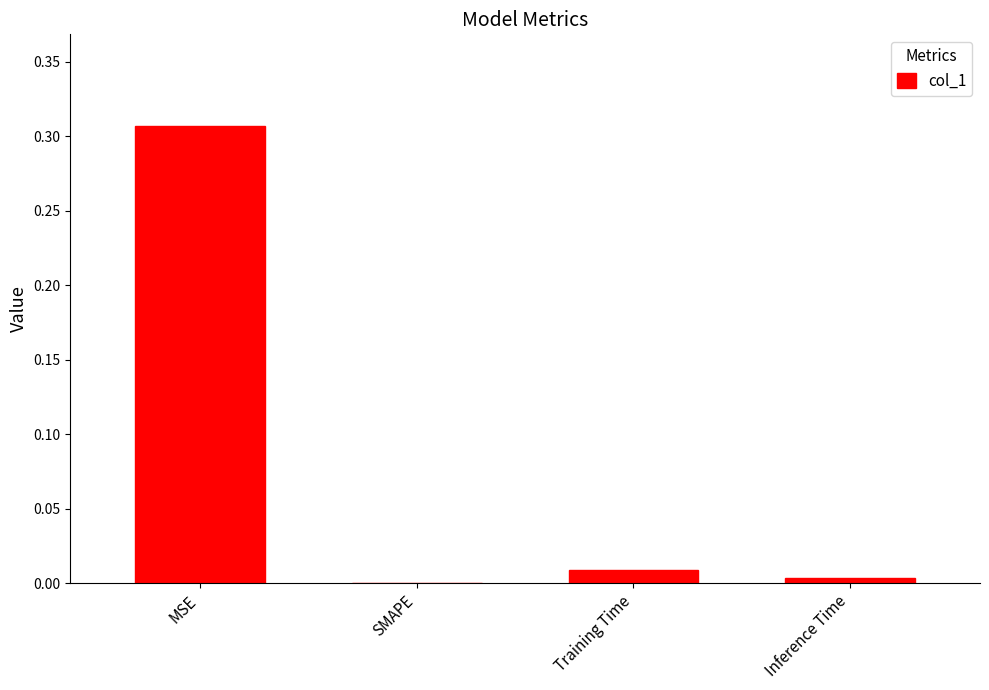

True or false: the data shows 0.5 at MSE.

False